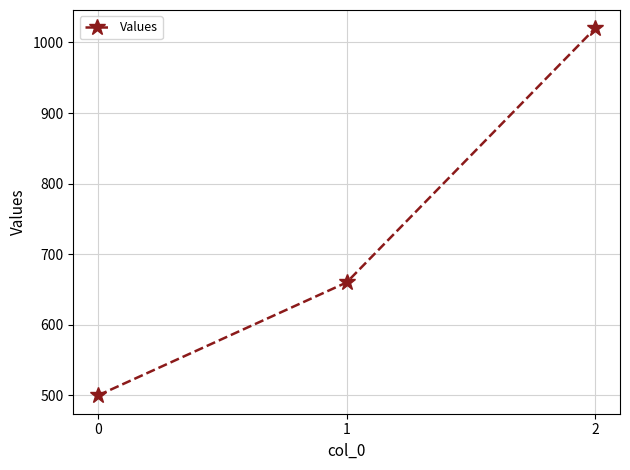

What is the approximate value at 2, to the nearest 50?

1000